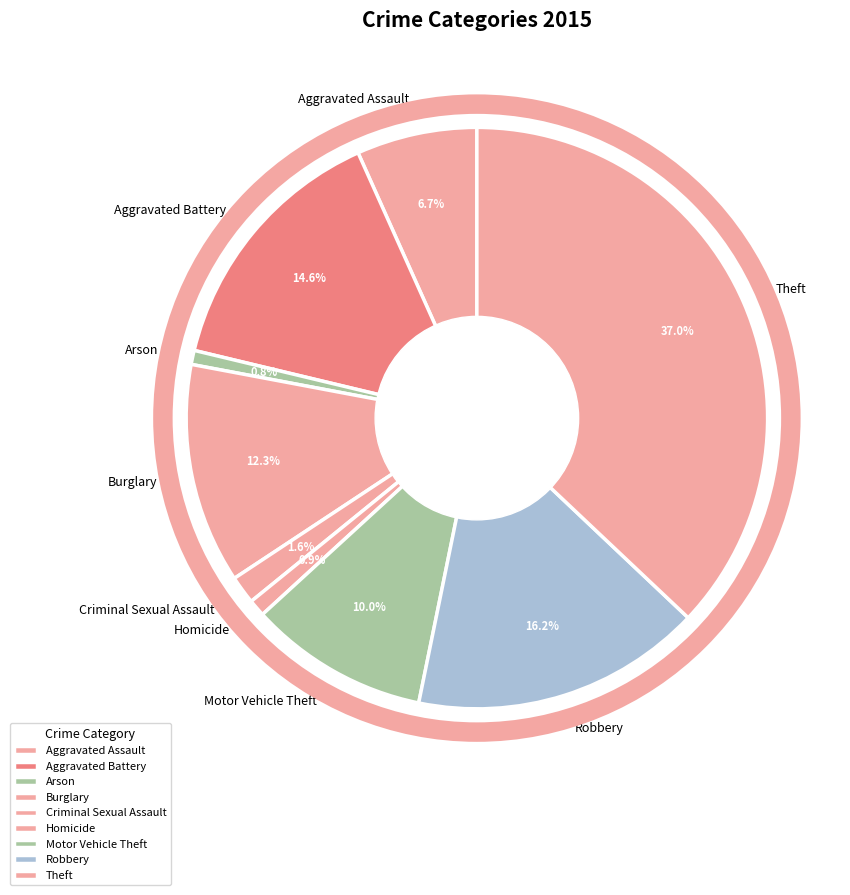

What is the largest slice in the pie chart?

Theft